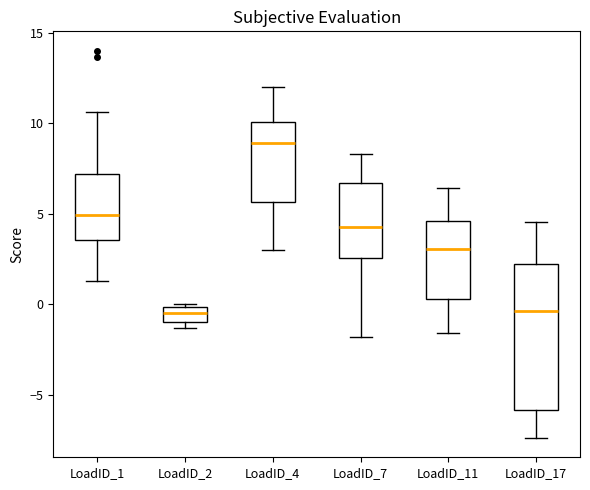

Reading left to right, read every box against the y-axis: the position of its median line, the range the box covers, and the ends of its whiskers. The values are not printed on the chart, so give them approximately, as read against the axis.

LoadID_1: median 5.0, box 3.5 to 7.0, whiskers 1.5 to 10.5
LoadID_2: median -0.5, box -1.0 to 0.0, whiskers -1.5 to 0.0
LoadID_4: median 9.0, box 5.5 to 10.0, whiskers 3.0 to 12.0
LoadID_7: median 4.0, box 2.5 to 6.5, whiskers -2.0 to 8.5
LoadID_11: median 3.0, box 0.5 to 4.5, whiskers -1.5 to 6.5
LoadID_17: median -0.5, box -6.0 to 2.0, whiskers -7.5 to 4.5